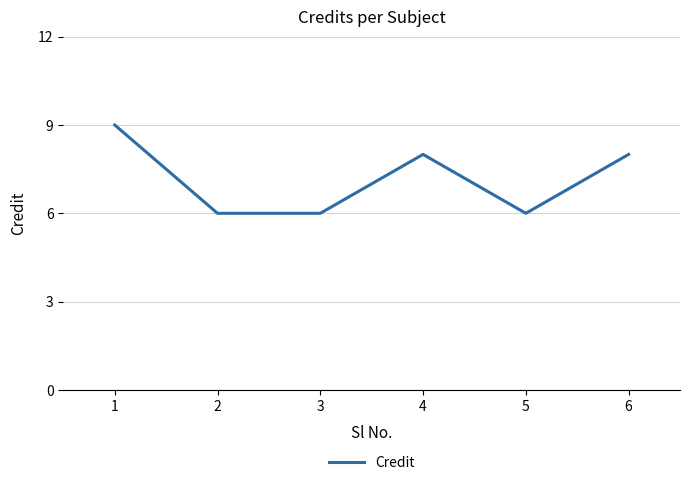

How many interior local peaks (higher than both neighbors) does the data have?

1